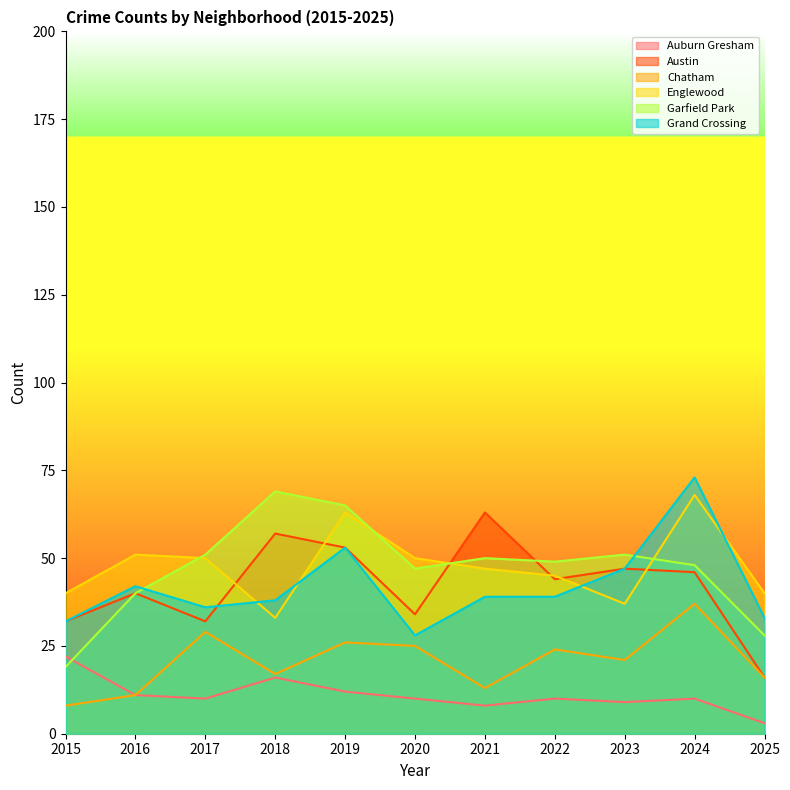

Which series has the largest total across all categories?

Englewood